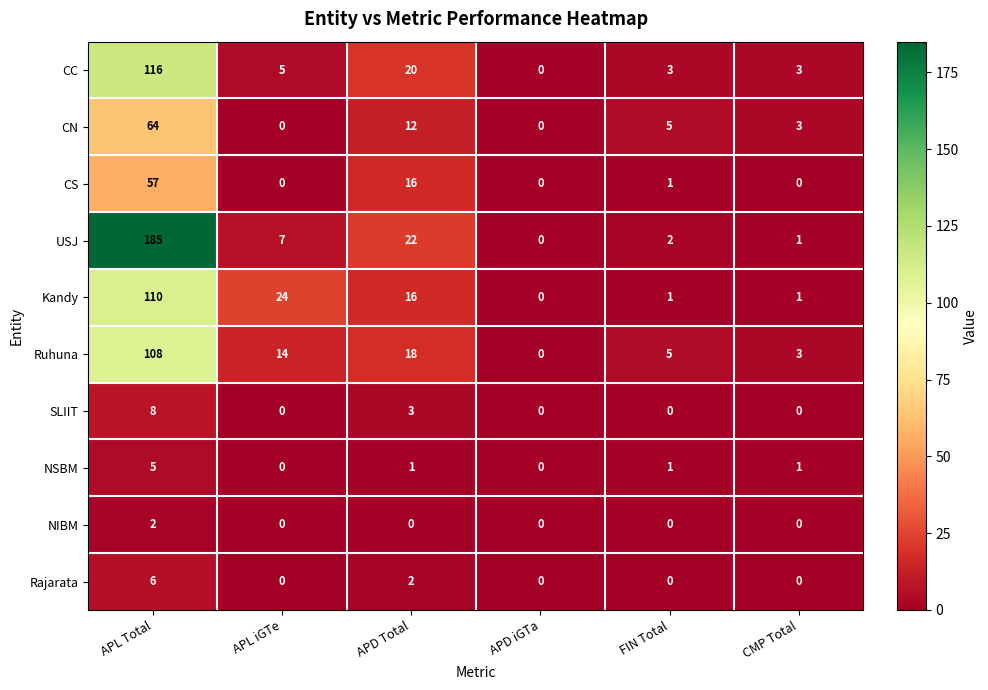

Where is SLIIT nearest to the value 4?

APD Total